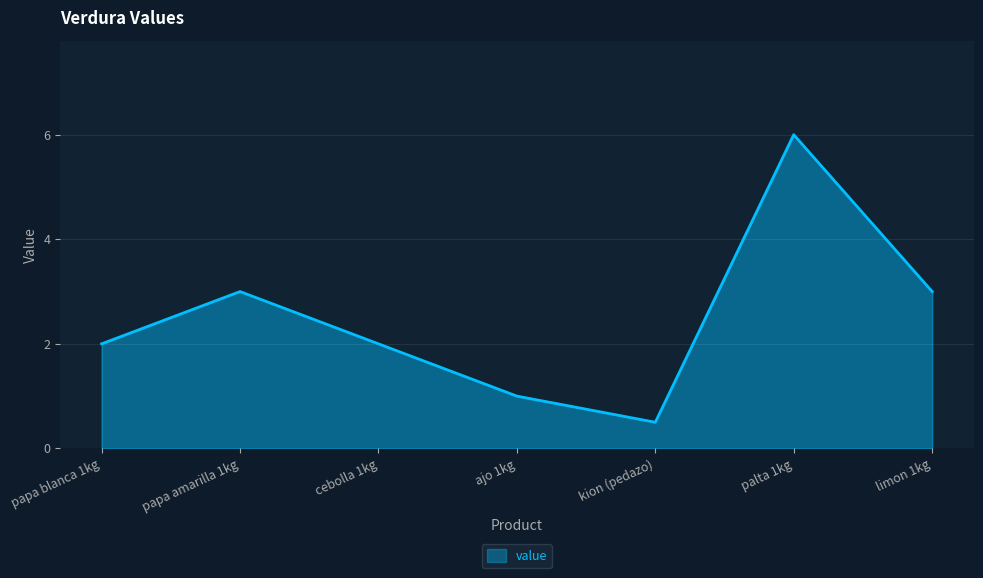

Reading left to right, transcribe all the data shown in this chart.

2.0	3.0	2.0	1.0	0.5	6.0	3.0